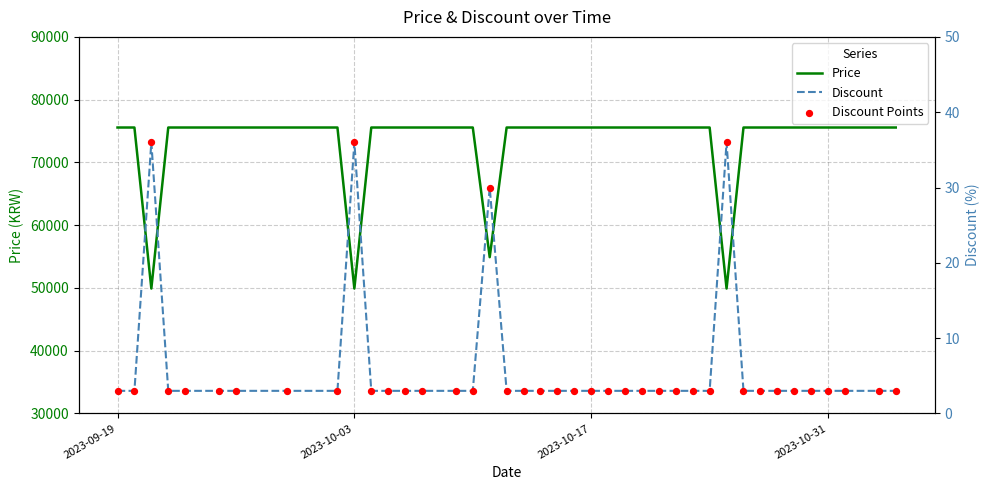

What are all the series names shown in the legend?

Price, Discount, Discount Points